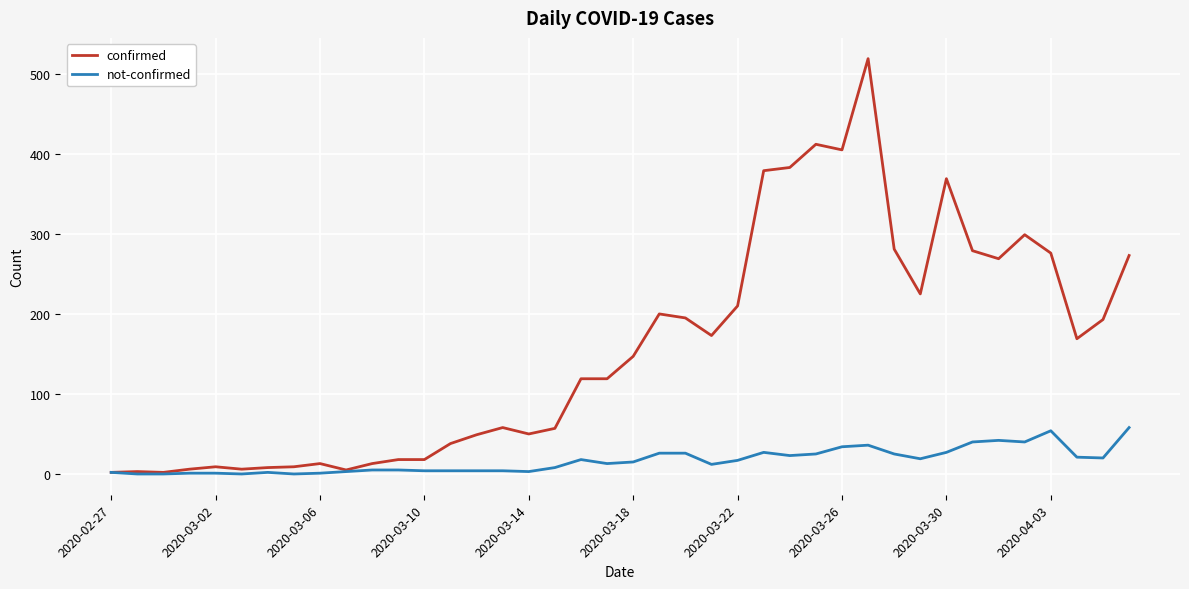

What is the minimum value for confirmed?

2